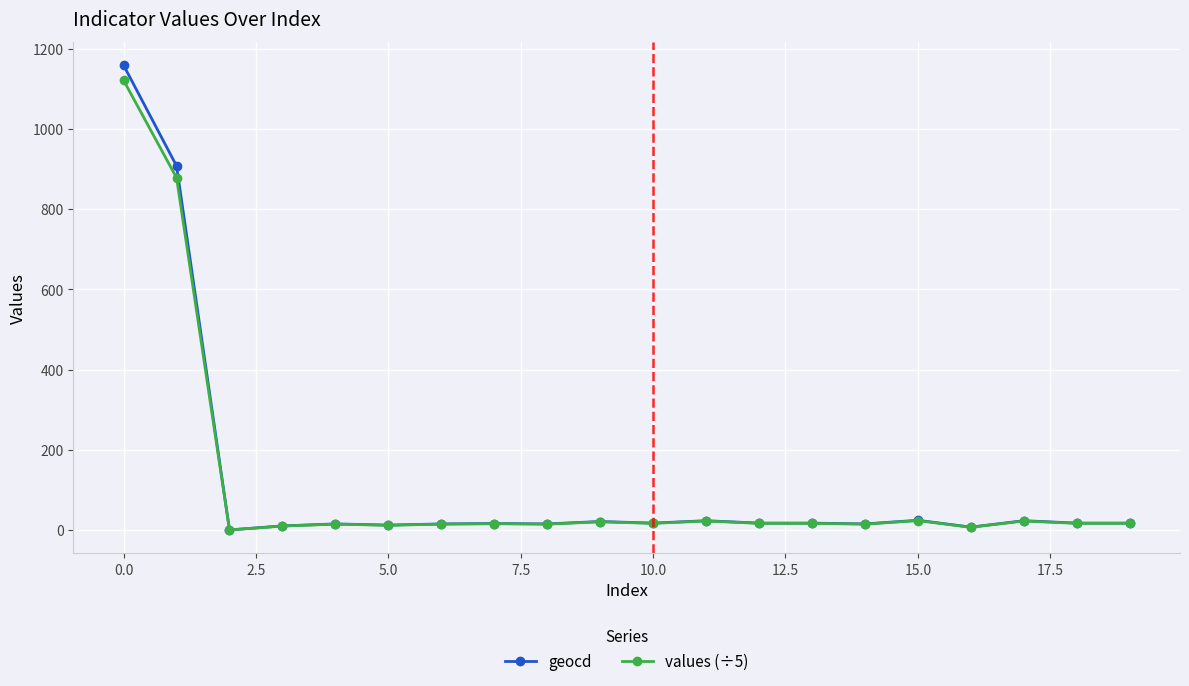

Which series has the widest spread of values?

geocd